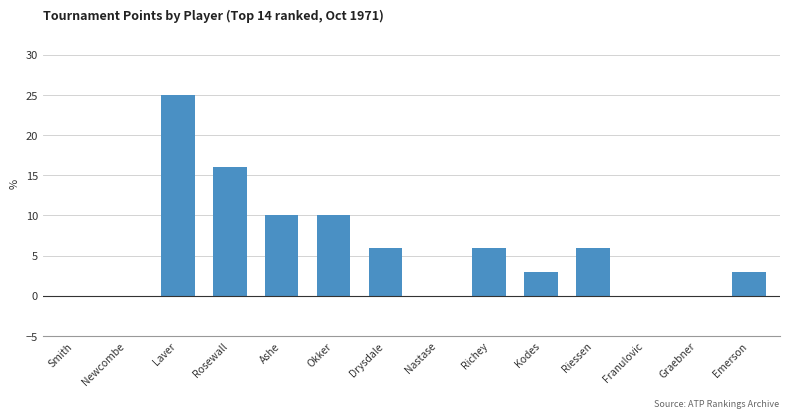

Is it true that the value at Riessen is 6?

True